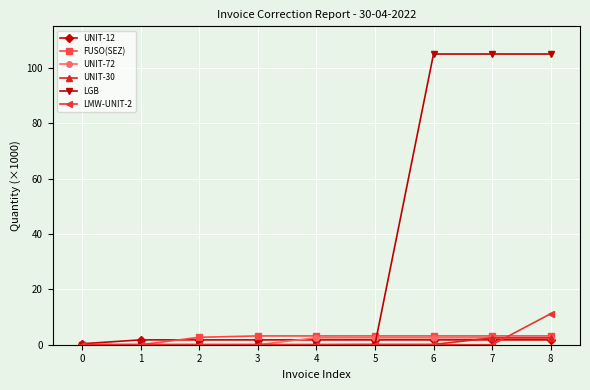

How many lines are shown in the chart?

6